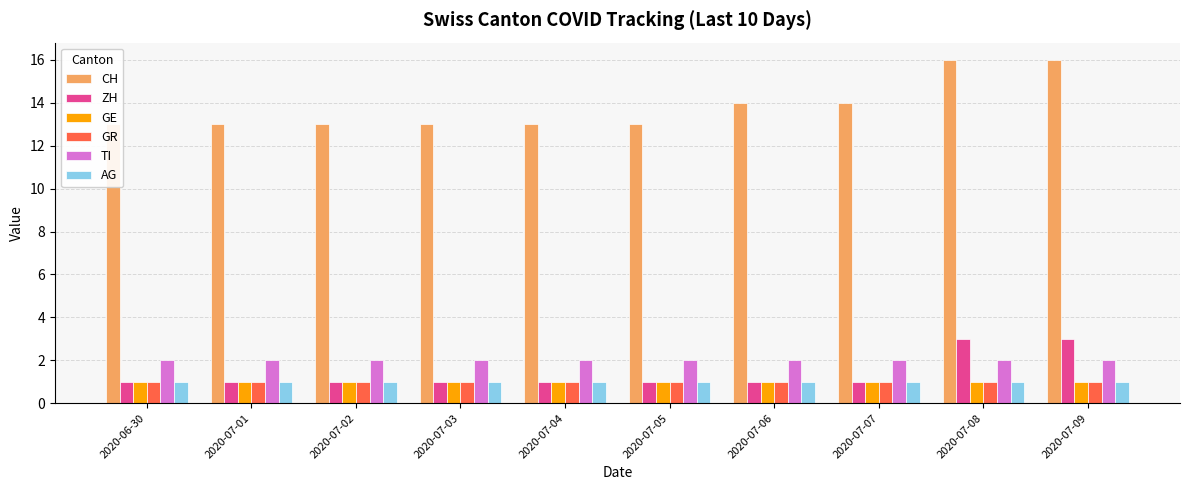

The value of AG at 2020-07-02 is 1. True or false?

True